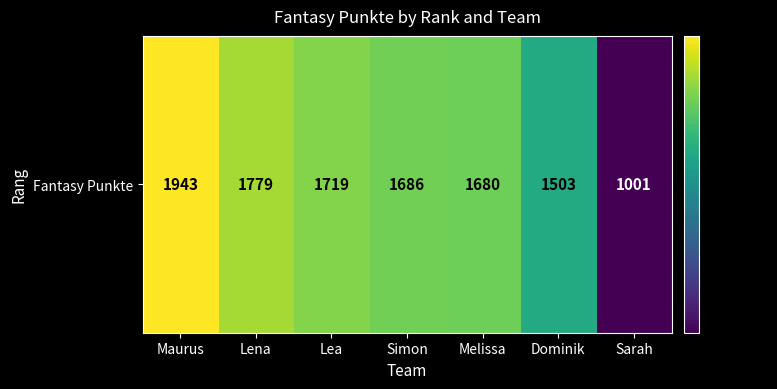

Which has a higher value, Dominik or Lena?

Lena